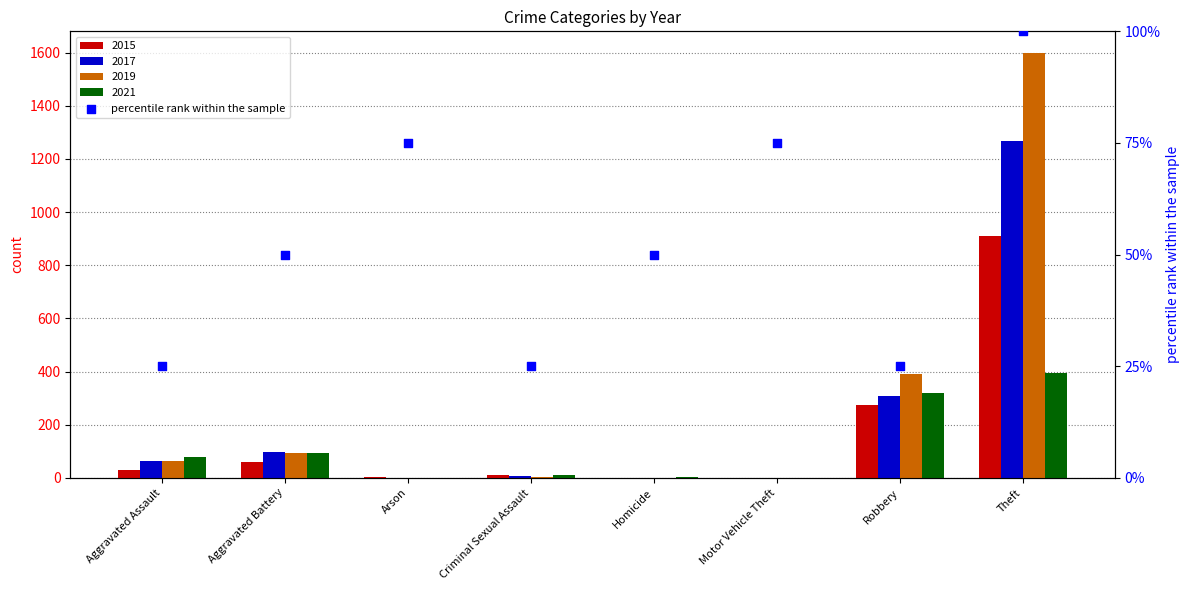

What is the ratio of the value at Aggravated Assault to the value at Theft?

0.2